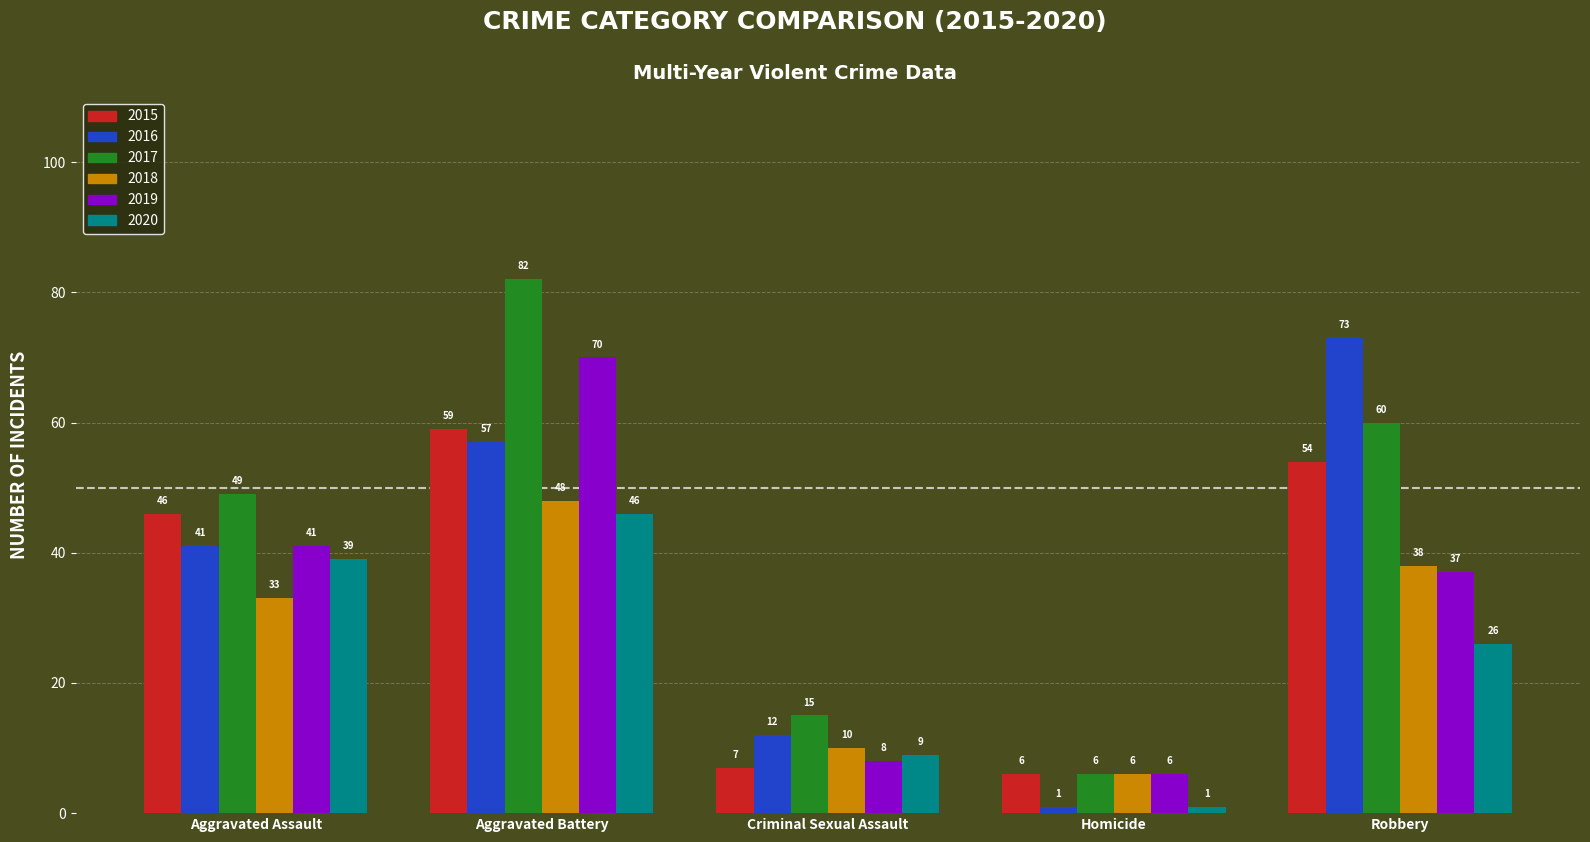

What is the highest value of the 2020 series?

46